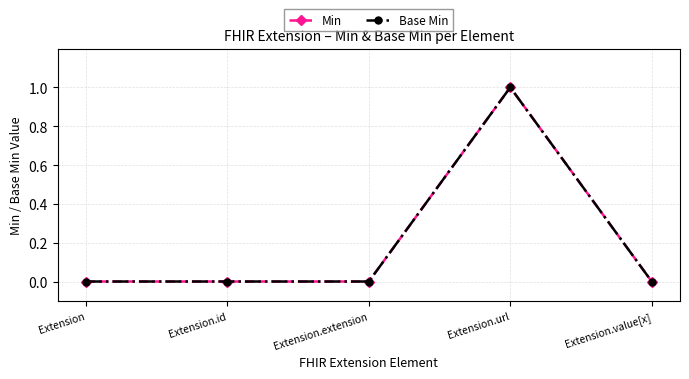

What is the label of the 4th point from the left?

Extension.url